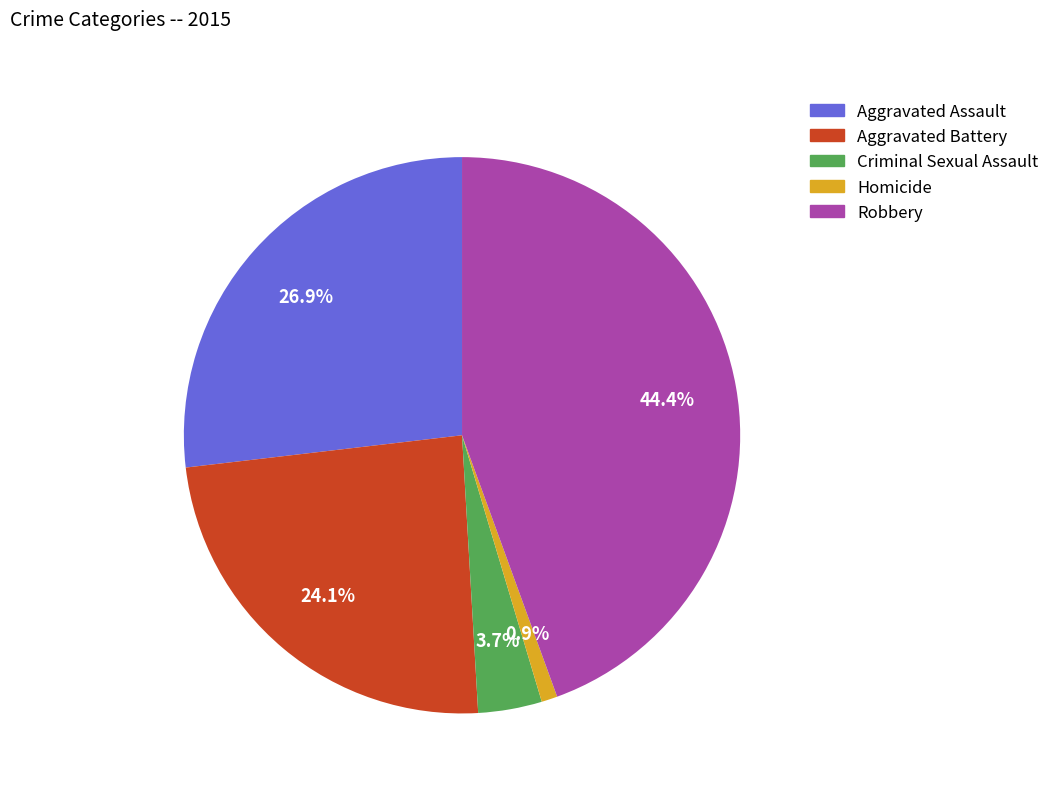

Is it true that Aggravated Battery is 24% of the pie?

True